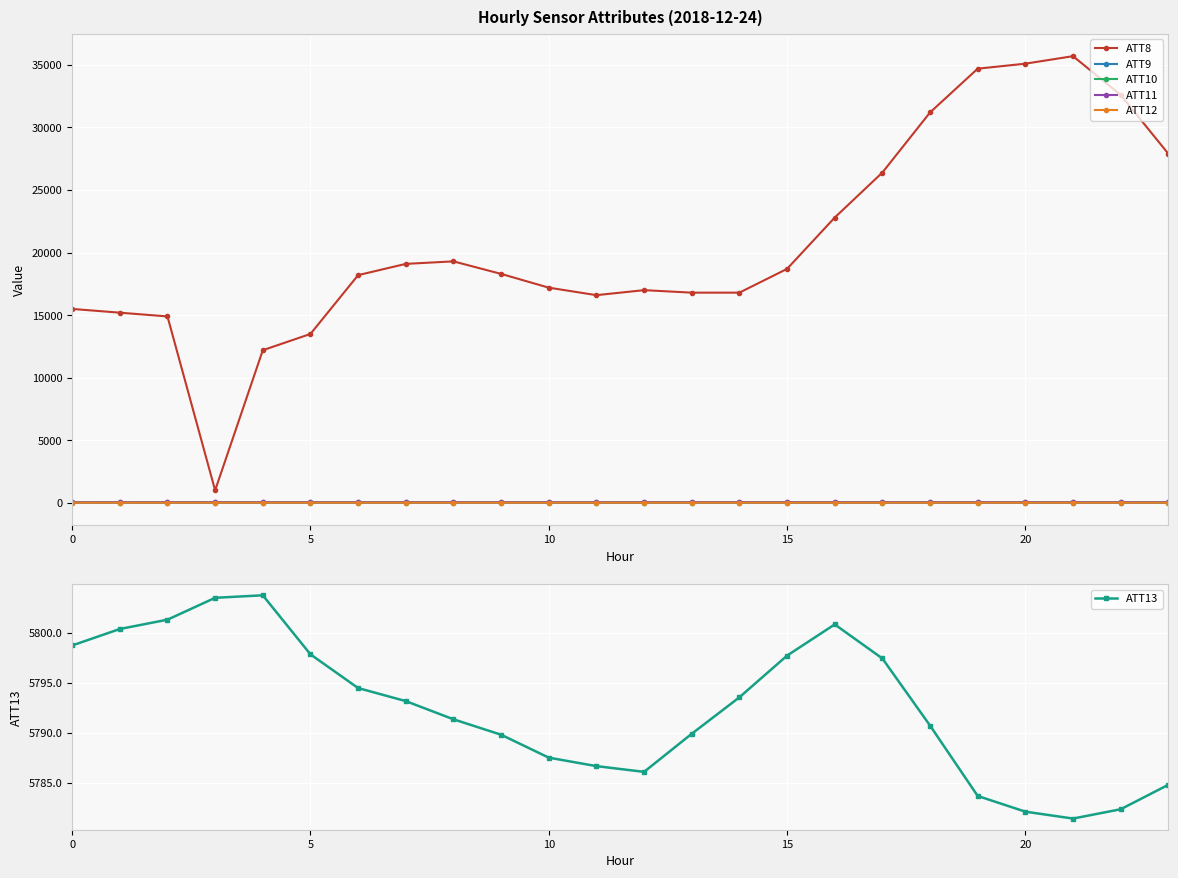

Rank the series by their maximum value, from lowest to highest.

ATT12, ATT10, ATT11, ATT9, ATT13, ATT8